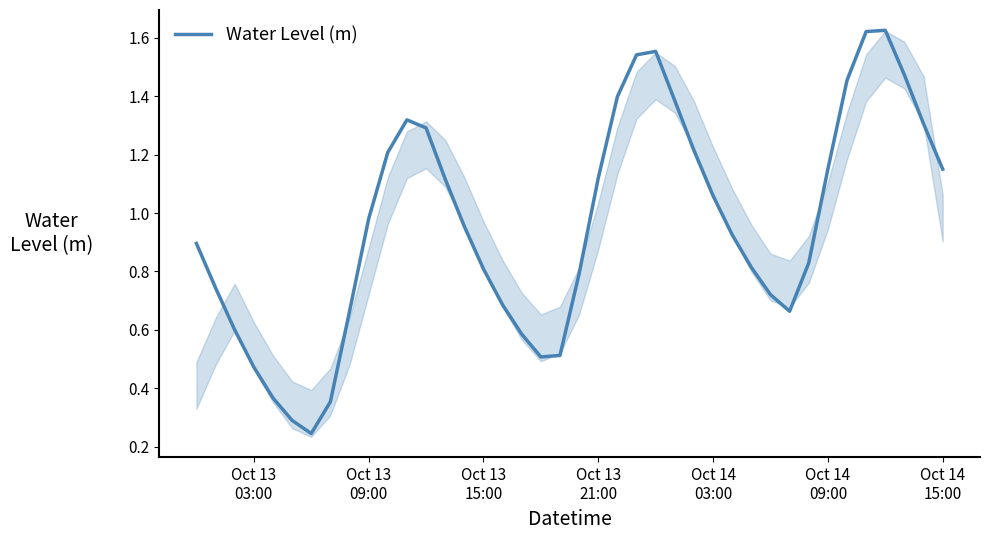

What is the difference between the maximum and minimum values?

1.4